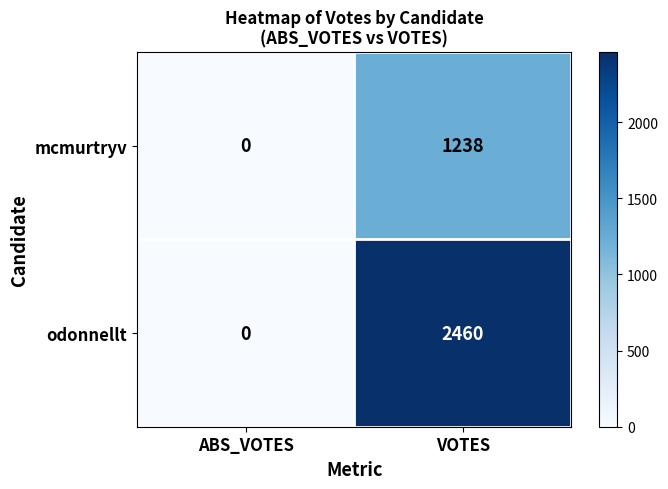

Reading right to left, list all the values displayed in this chart.

mcmurtryv: 1238	0
odonnellt: 2460	0